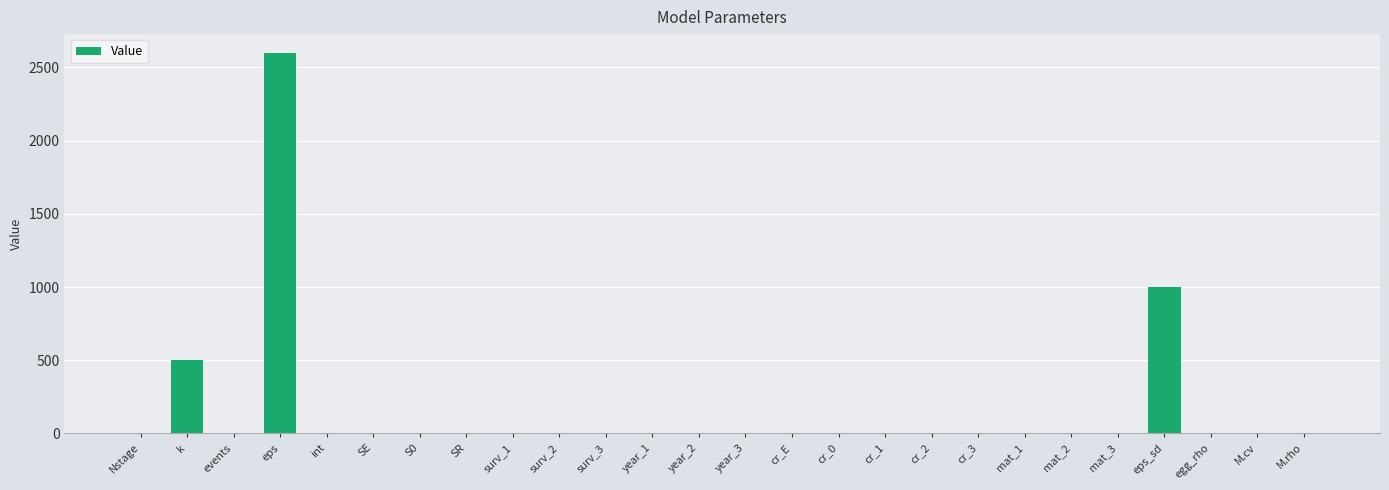

What is the difference between the values at eps_sd and mat_1?

1000.0